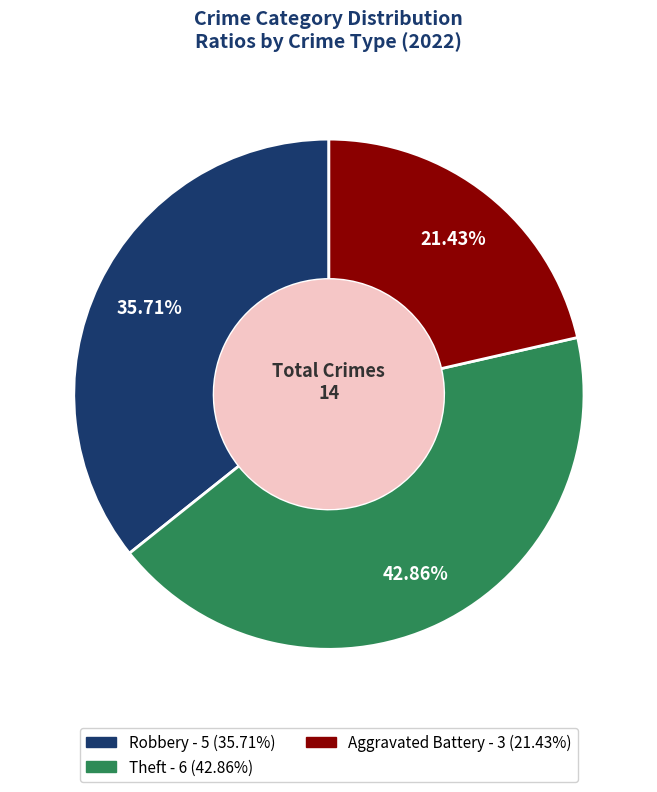

Is there any slice that represents more than half of the pie?

No